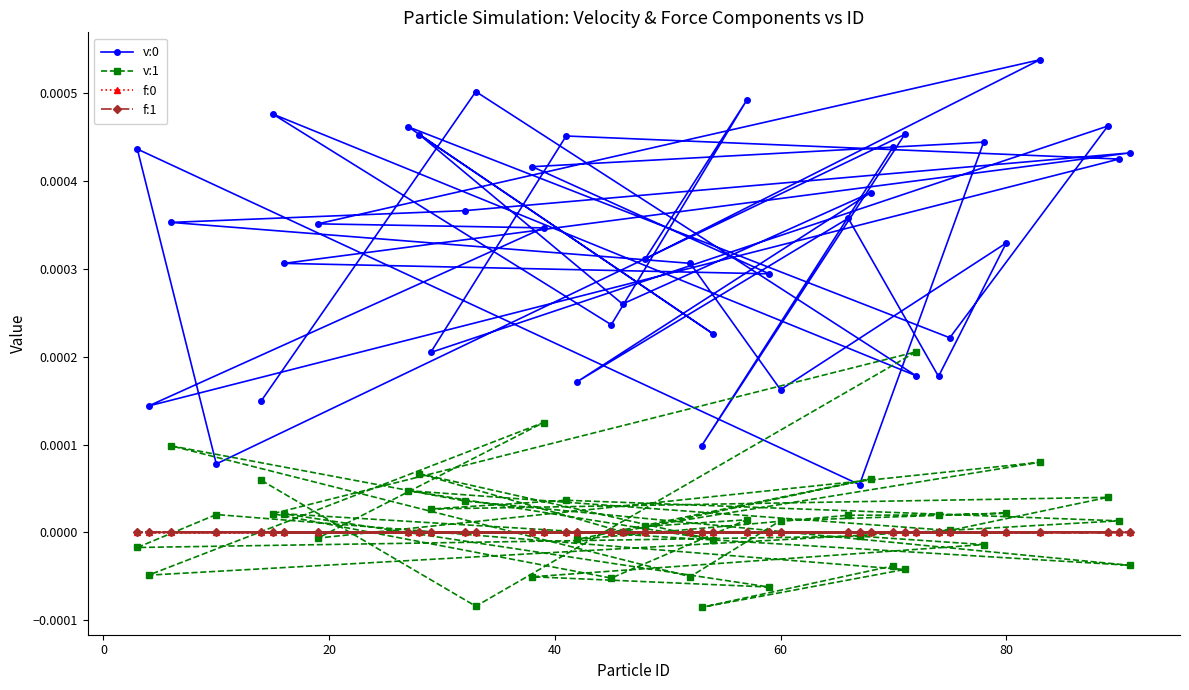

How many categories are shown in the chart?

40